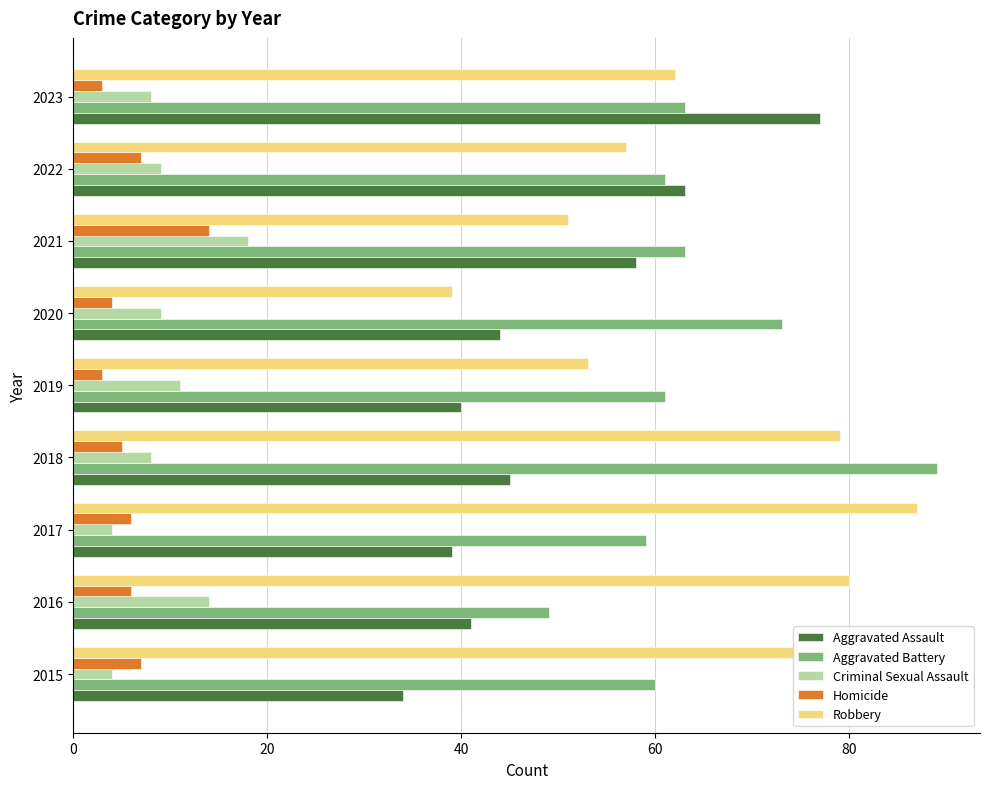

What is the difference between the second highest and minimum values in the Criminal Sexual Assault series?

10